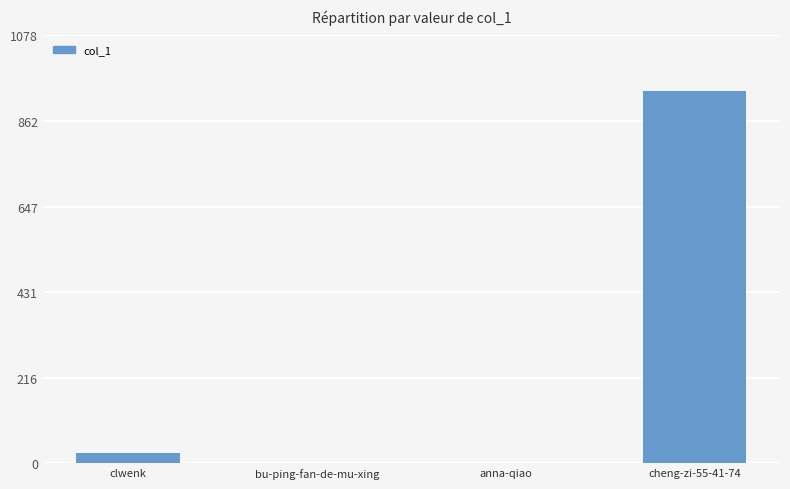

The chart shows a value of 25 at clwenk. True or false?

True